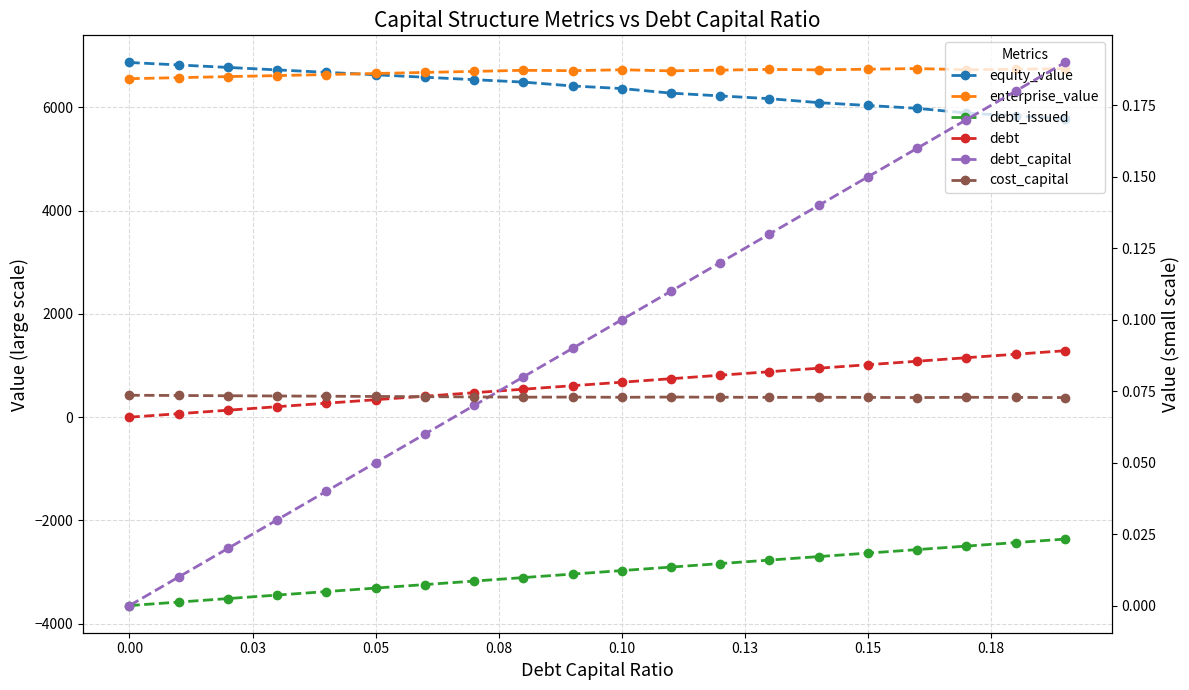

At which label does debt first exceed 677?

0.10